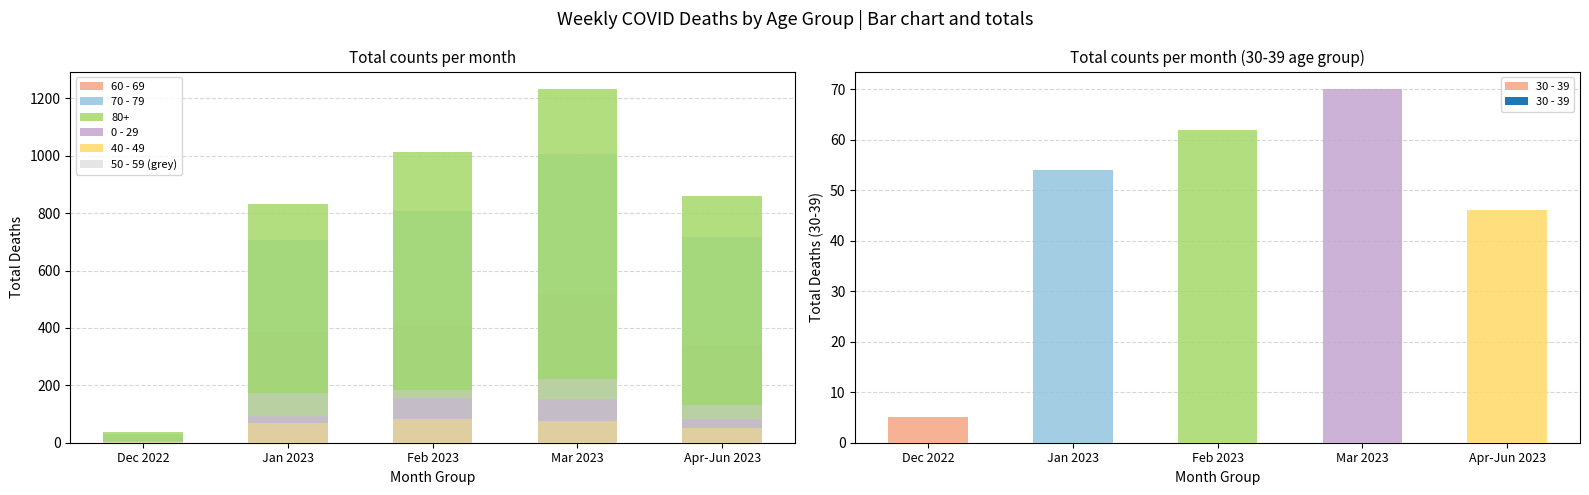

How many bars are there in total?

30